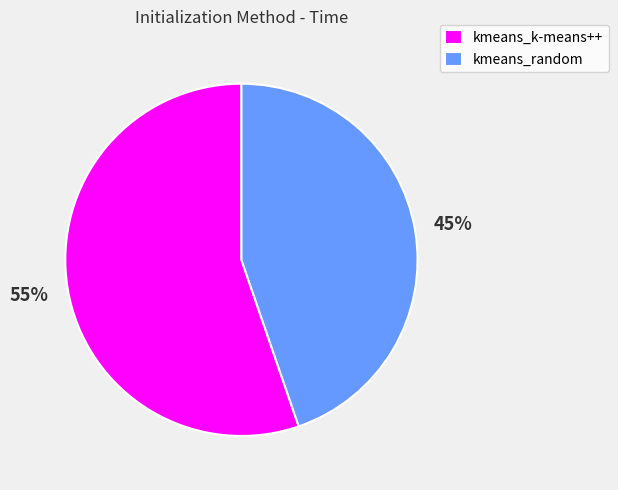

To the nearest percent, what portion does kmeans_random represent?

45%